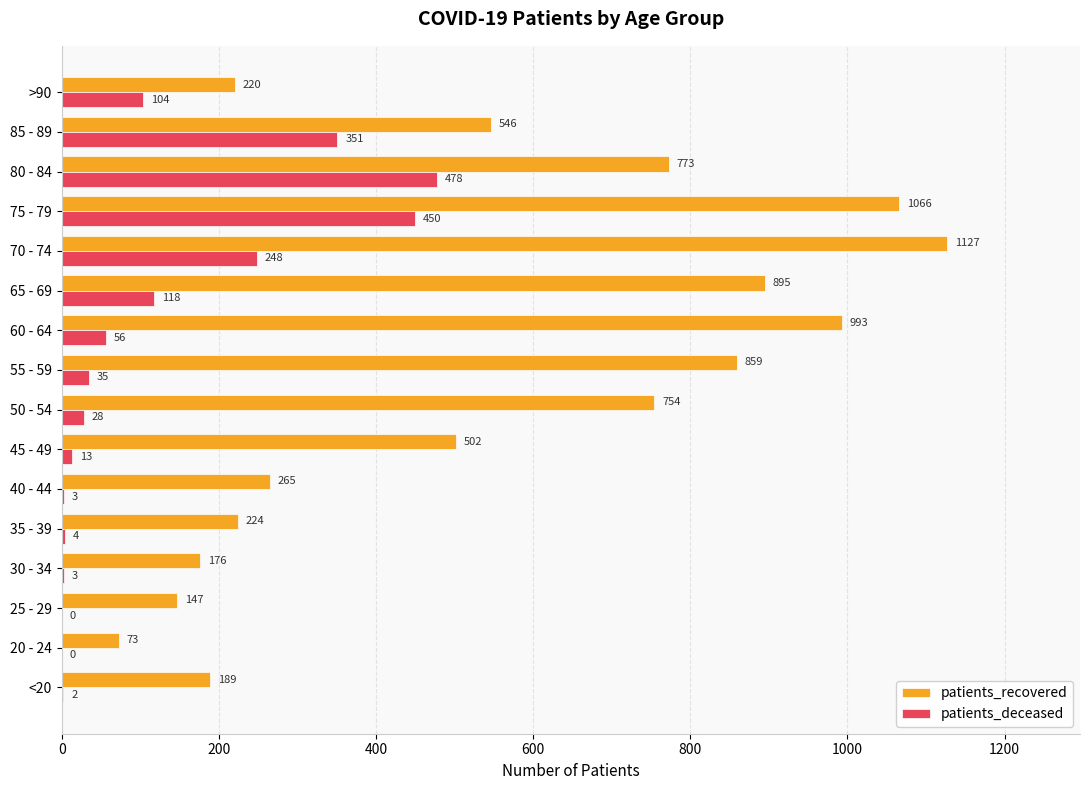

Is it true that patients_deceased equals 13 at 45 - 49?

True